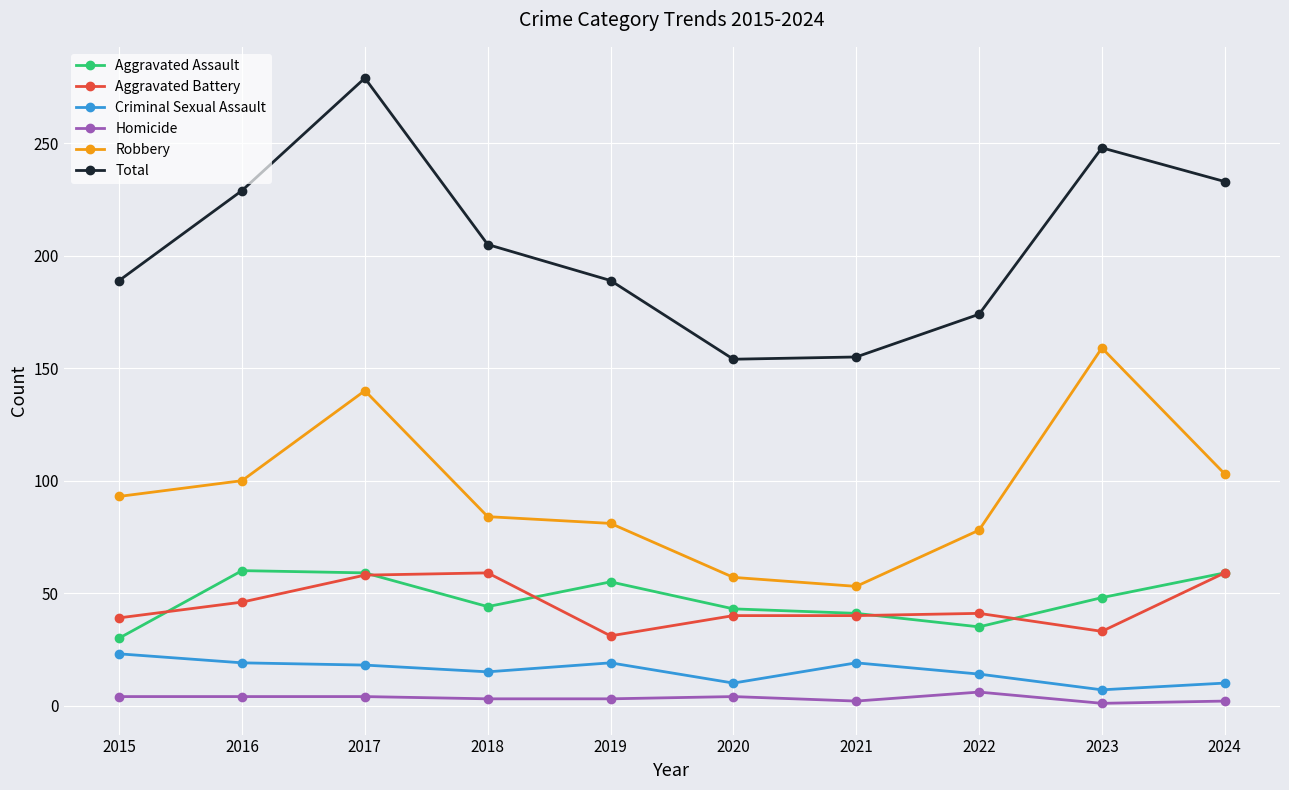

The value of Aggravated Battery at 2018 is 19. True or false?

False